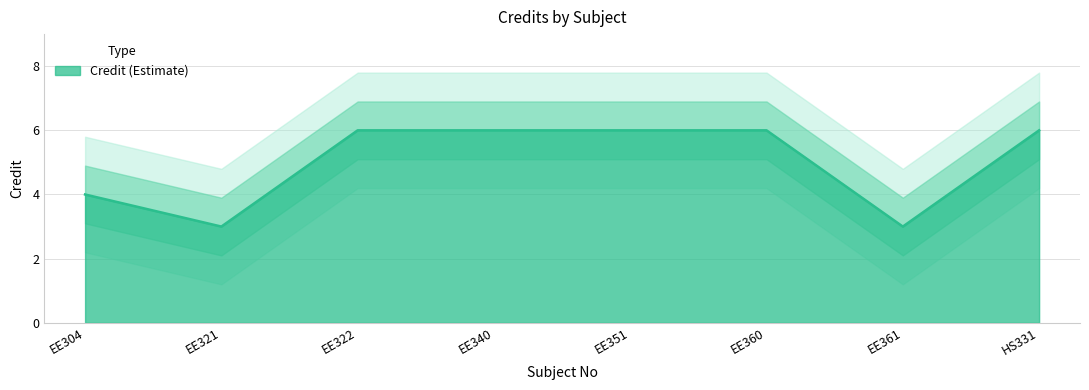

Which has a higher value, EE304 or EE322?

EE322